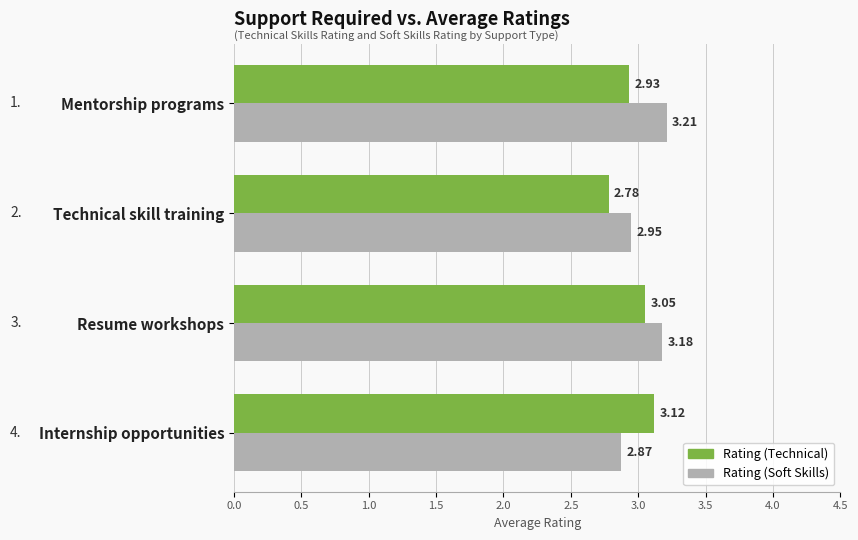

Which series has the largest total across all categories?

Rating (Soft Skills)